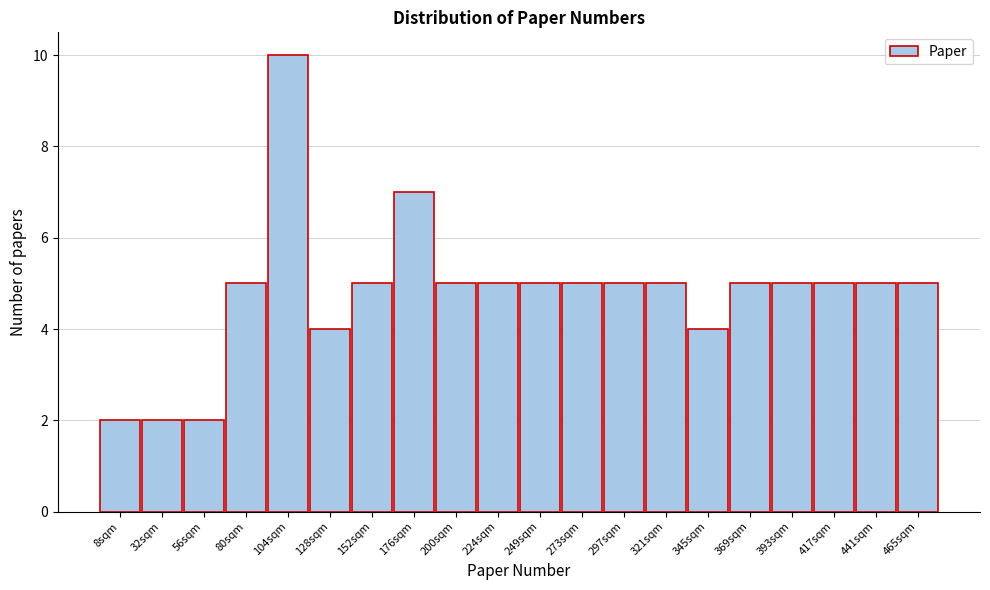

Reading left to right, what are all the values shown in this chart?

8sqm=2	32sqm=2	56sqm=2	80sqm=5	104sqm=10	128sqm=4	152sqm=5	176sqm=7	200sqm=5	224sqm=5	249sqm=5	273sqm=5	297sqm=5	321sqm=5	345sqm=4	369sqm=5	393sqm=5	417sqm=5	441sqm=5	465sqm=5